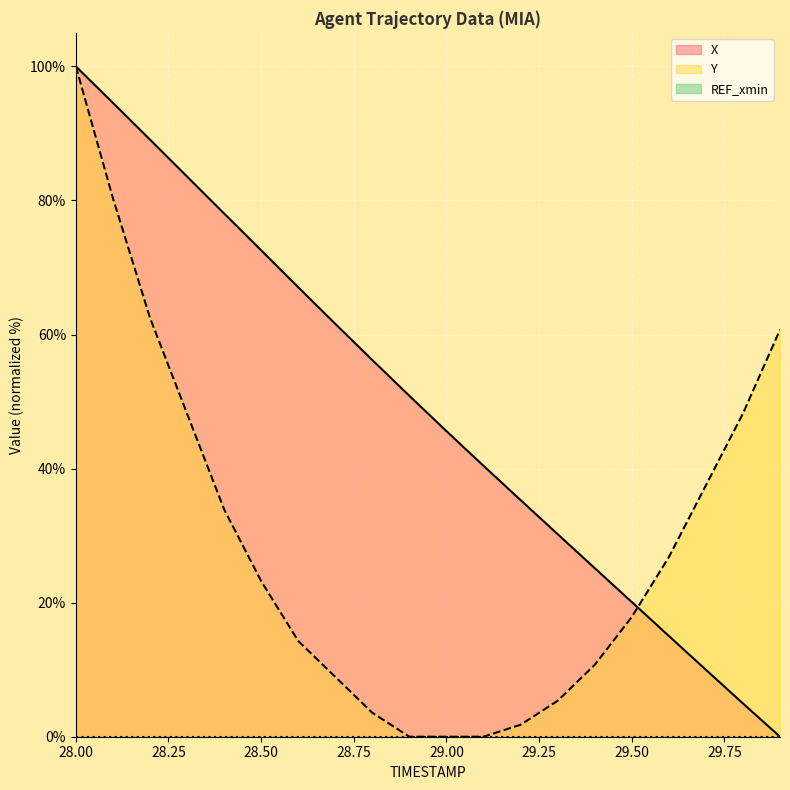

What position from the right is 29.4?

6